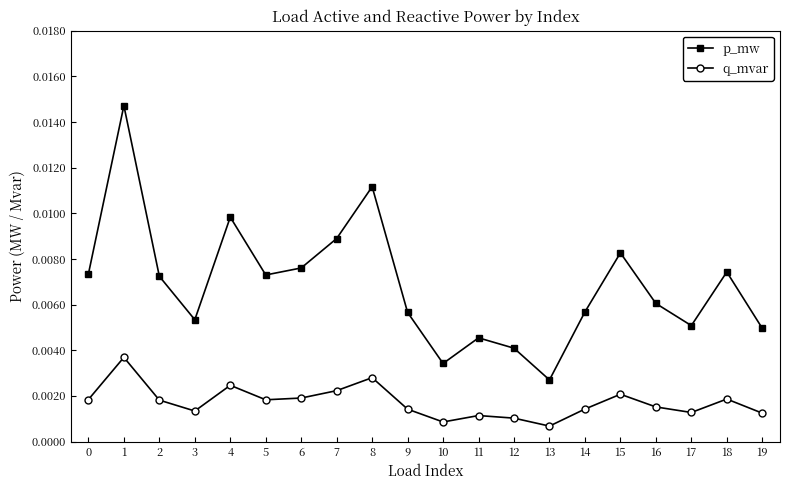

How many categories are shown in the chart?

20